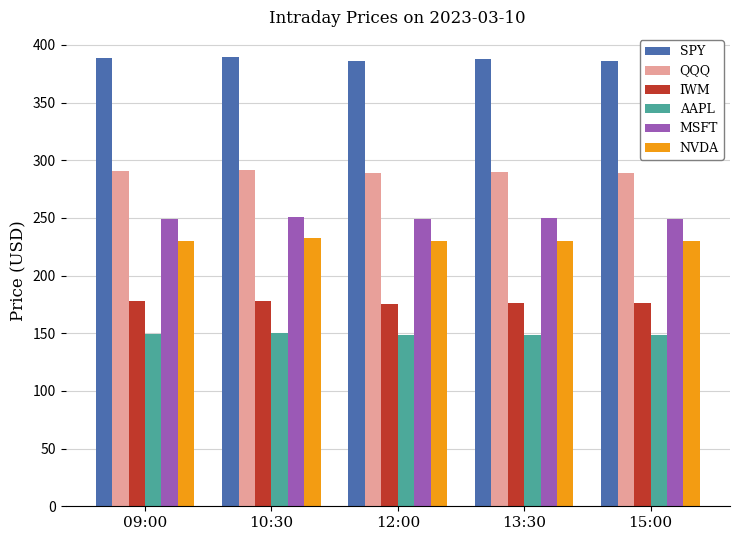

What position from the right is 13:30?

2